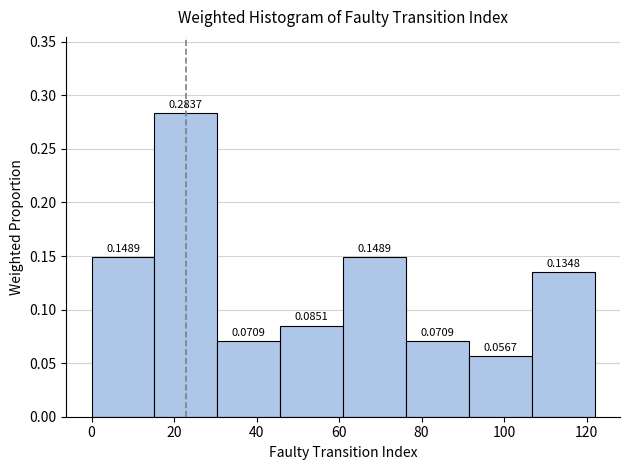

Reading left to right, transcribe this chart: for each bar, give the range it covers on the x-axis and its height. The bar edges are not printed on the chart, so give them approximately, as read against the axis.

0 to 16: 0.1489
16 to 30: 0.2837
30 to 46: 0.0709
46 to 62: 0.0851
62 to 76: 0.1489
76 to 92: 0.0709
92 to 106: 0.0567
106 to 122: 0.1348